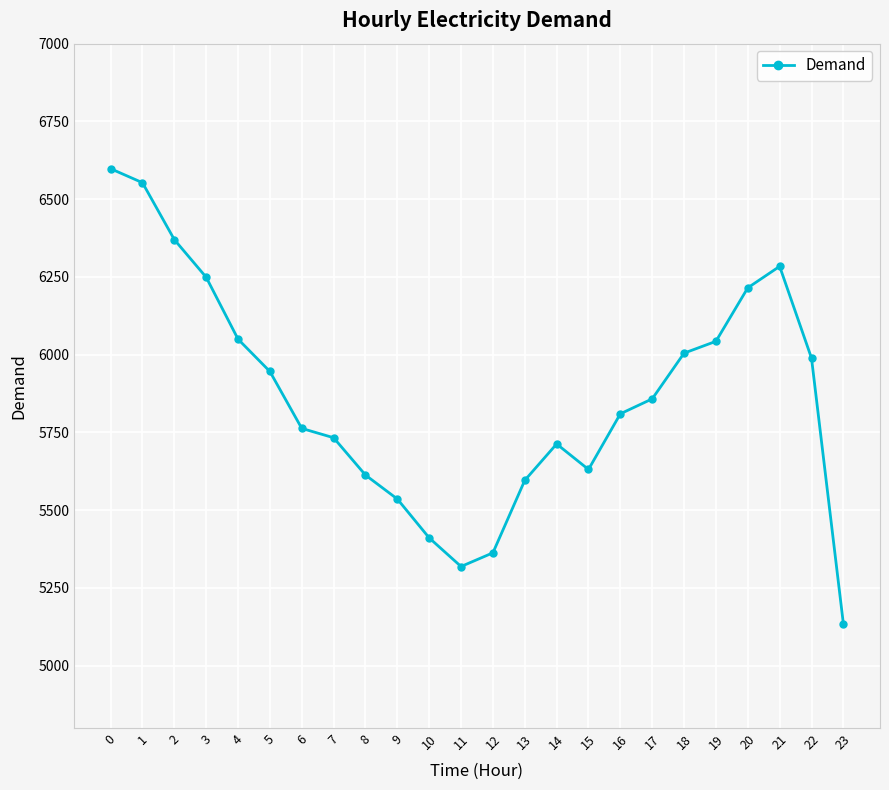

How many interior local peaks (higher than both neighbors) does the data have?

2